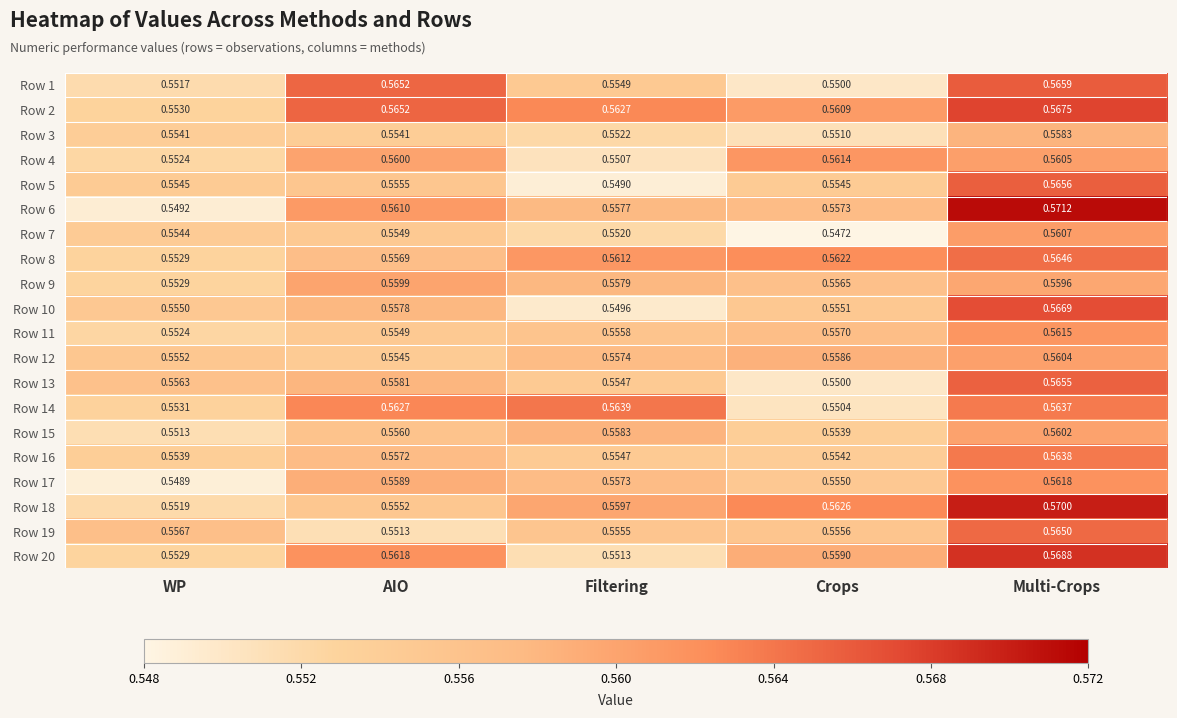

Where is Row 19 nearest to the value 0?

AIO